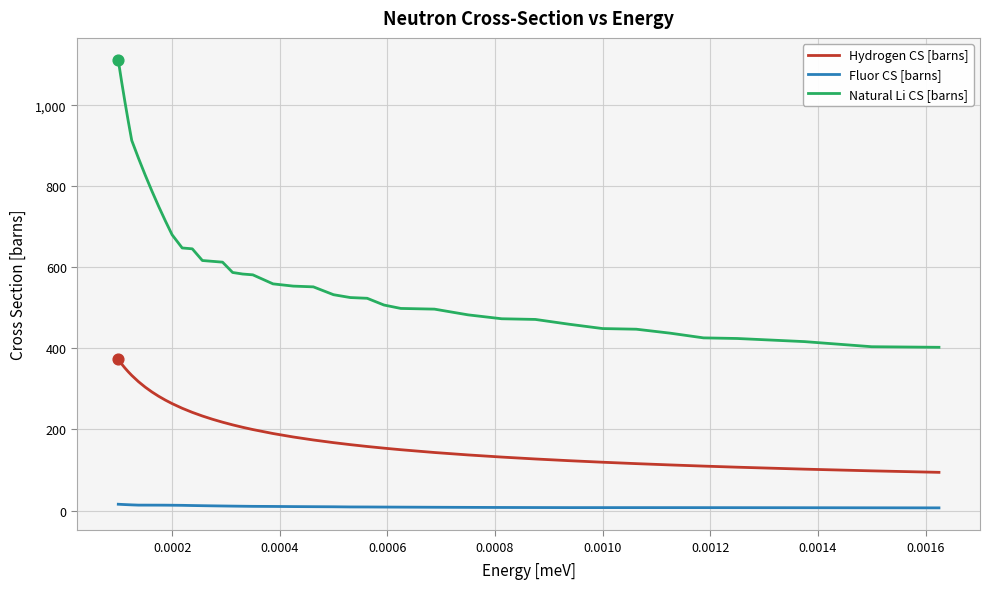

Which series has the largest total across all categories?

Natural Li CS [barns]